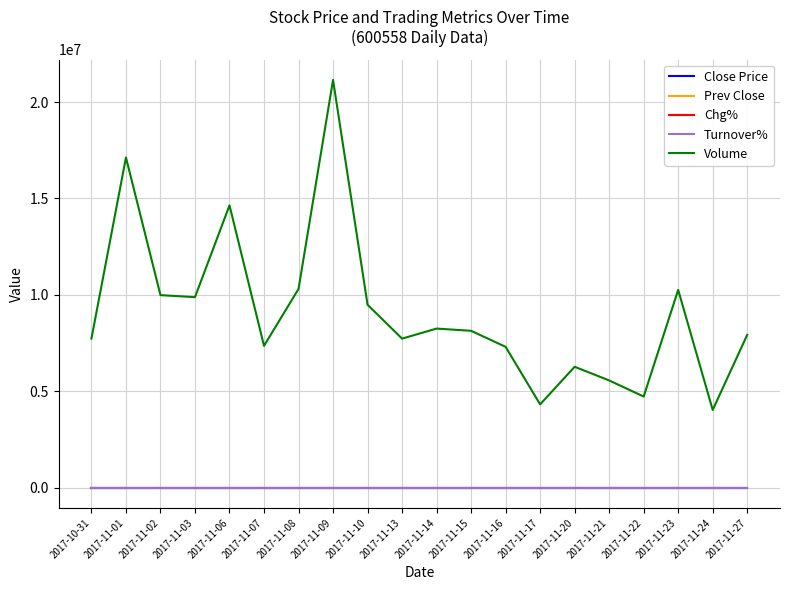

How many distinct data groups are displayed?

5